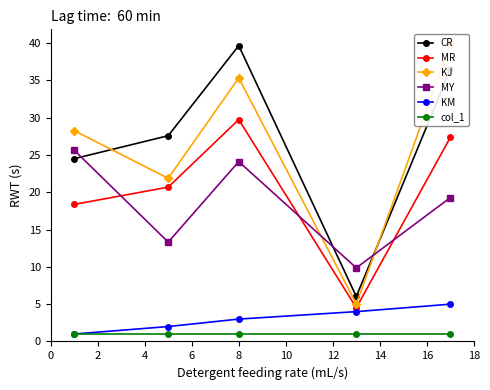

How many values in the KM series exceed 3?

2